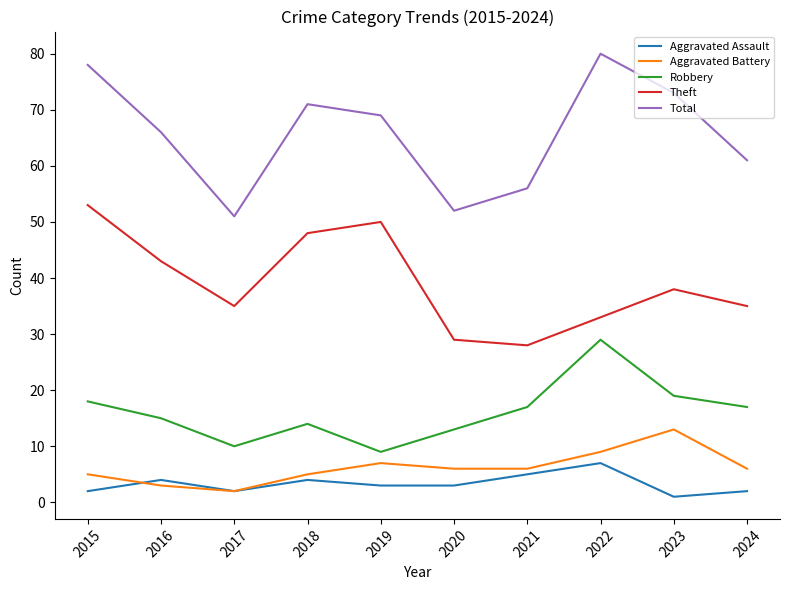

What is the difference between the Aggravated Assault values at 2021 and 2023?

4